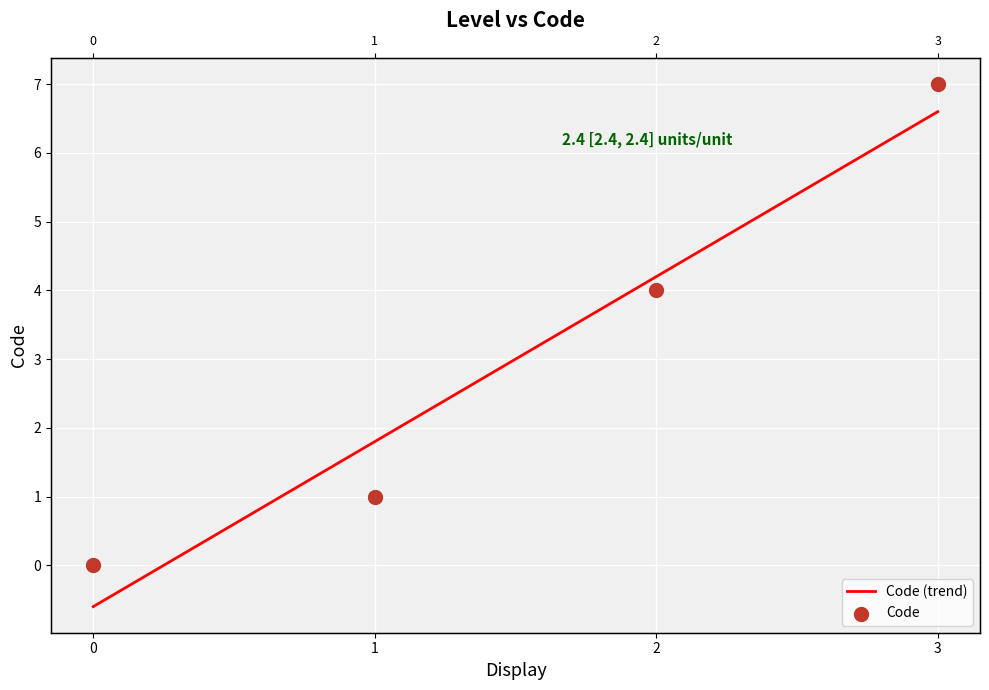

Which series has the widest spread of Y values?

Code (trend)